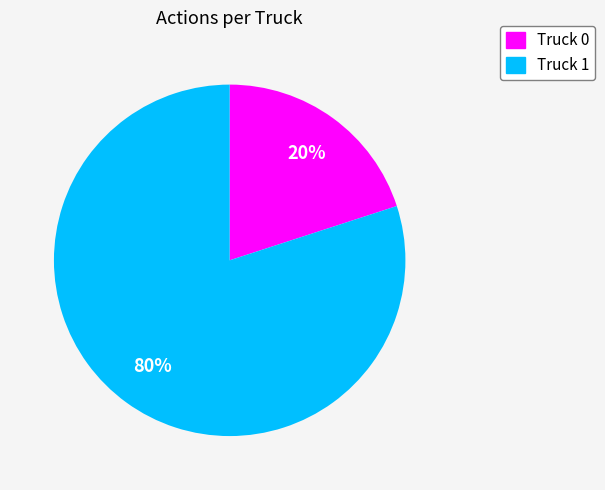

Rank the categories by value from highest to lowest.

Truck 1, Truck 0